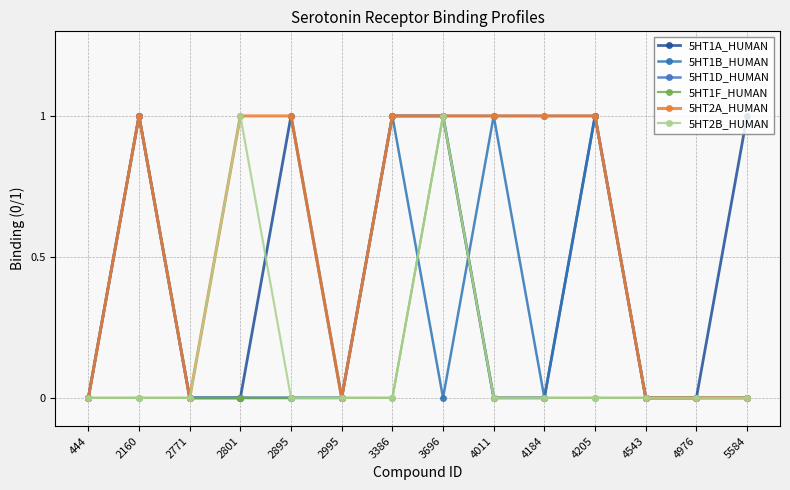

How many lines are shown in the chart?

6